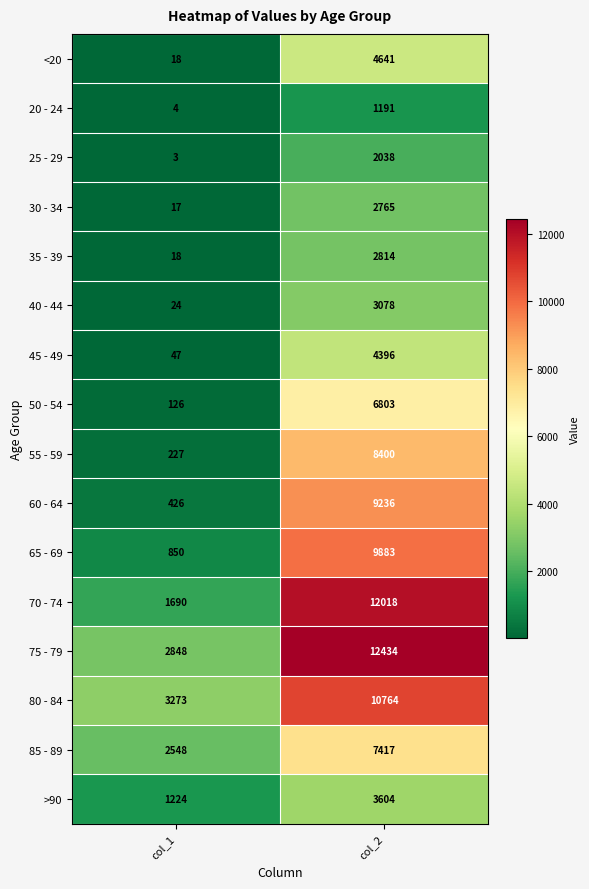

At which label is 35 - 39 closest to 1416?

col_1